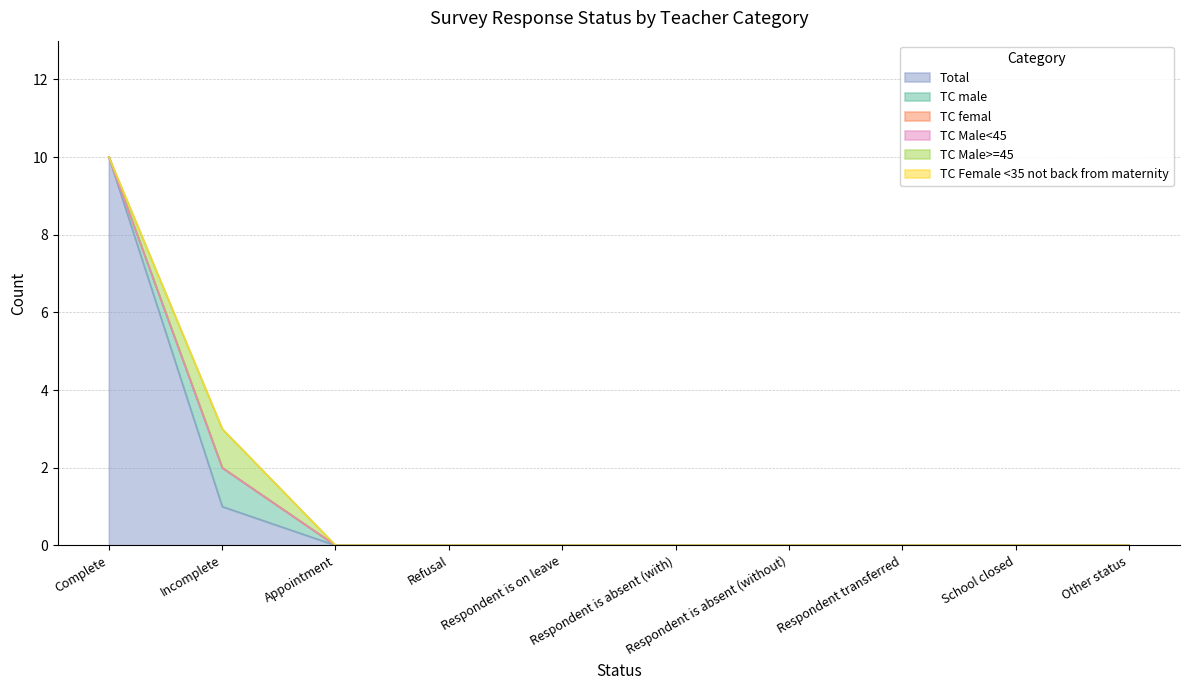

What is the label of the 4th point from the right?

Respondent is absent (without)